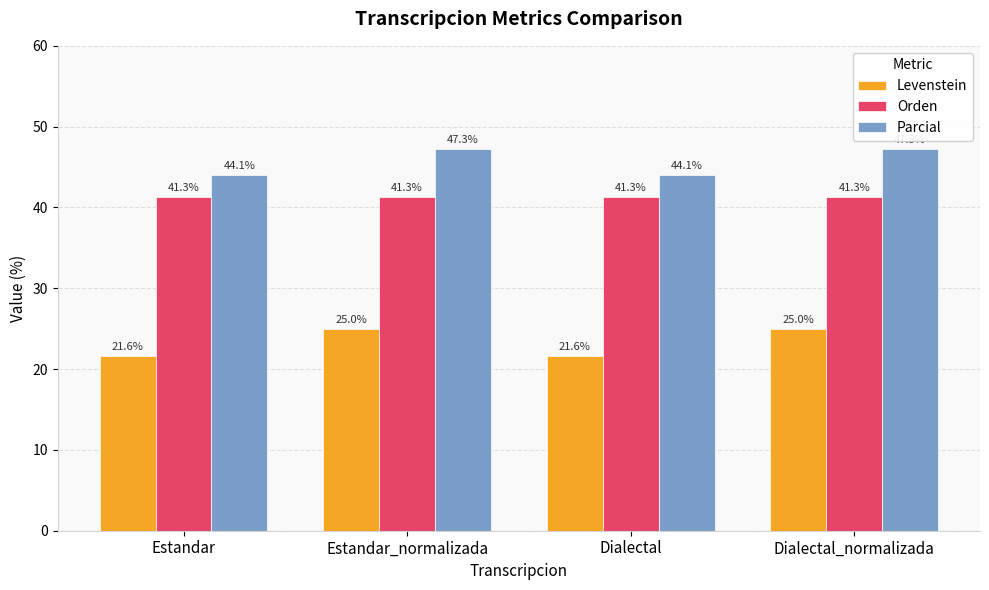

List the series in order of their overall mean, lowest first.

Levenstein, Orden, Parcial